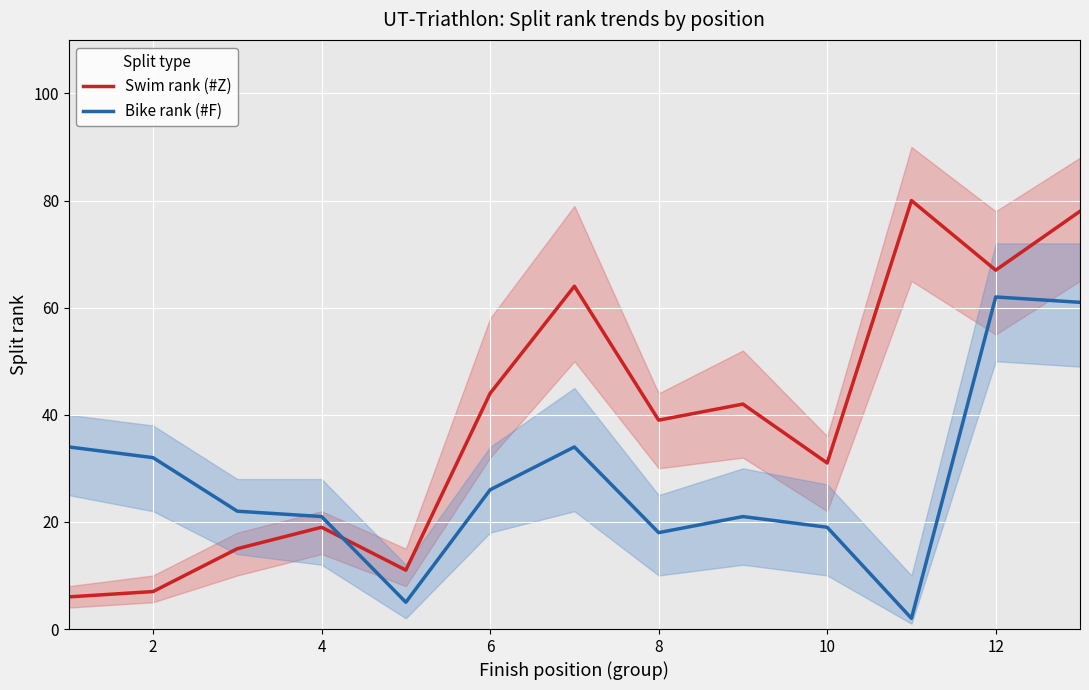

The value of Bike rank (#F) at 2 is 32. True or false?

True